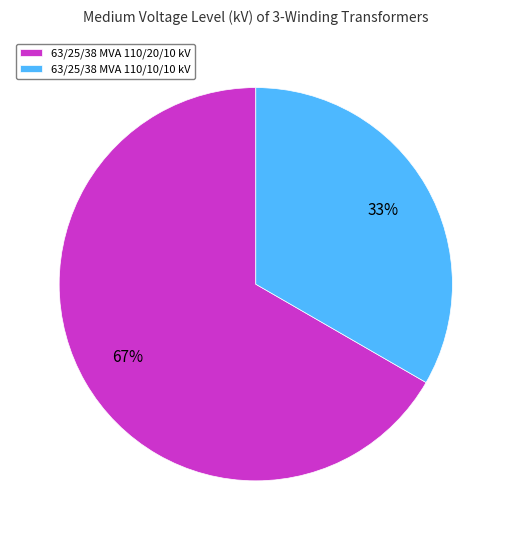

Is 63/25/38 MVA 110/10/10 kV the majority of the pie?

No